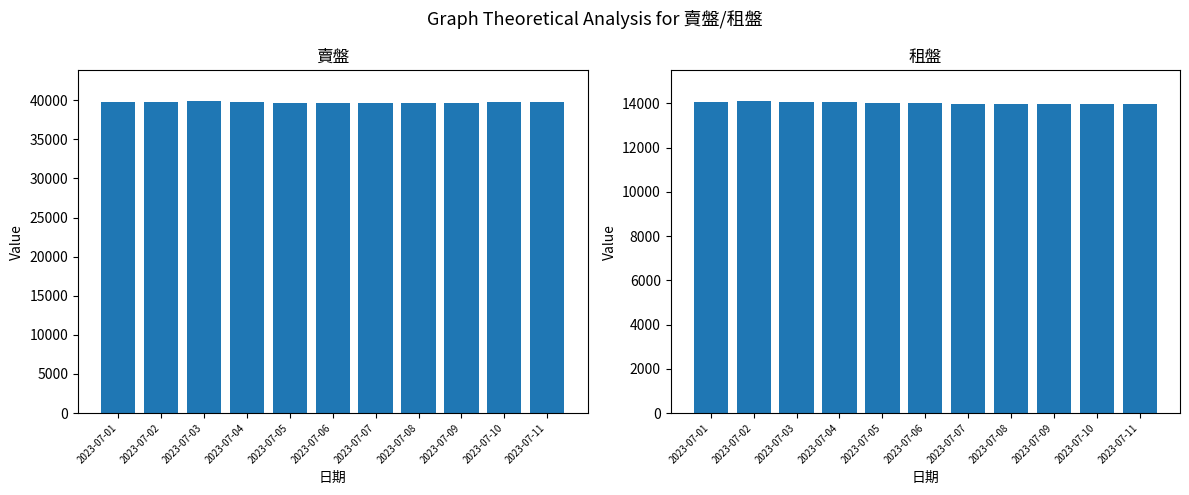

Reading right to left, extract all data points from this chart.

賣盤: 2023-07-11=39767	2023-07-10=39763	2023-07-09=39704	2023-07-08=39694	2023-07-07=39697	2023-07-06=39677	2023-07-05=39677	2023-07-04=39833	2023-07-03=39850	2023-07-02=39756	2023-07-01=39762
租盤: 2023-07-11=13969	2023-07-10=13981	2023-07-09=13962	2023-07-08=13965	2023-07-07=13973	2023-07-06=14018	2023-07-05=14012	2023-07-04=14054	2023-07-03=14077	2023-07-02=14084	2023-07-01=14068